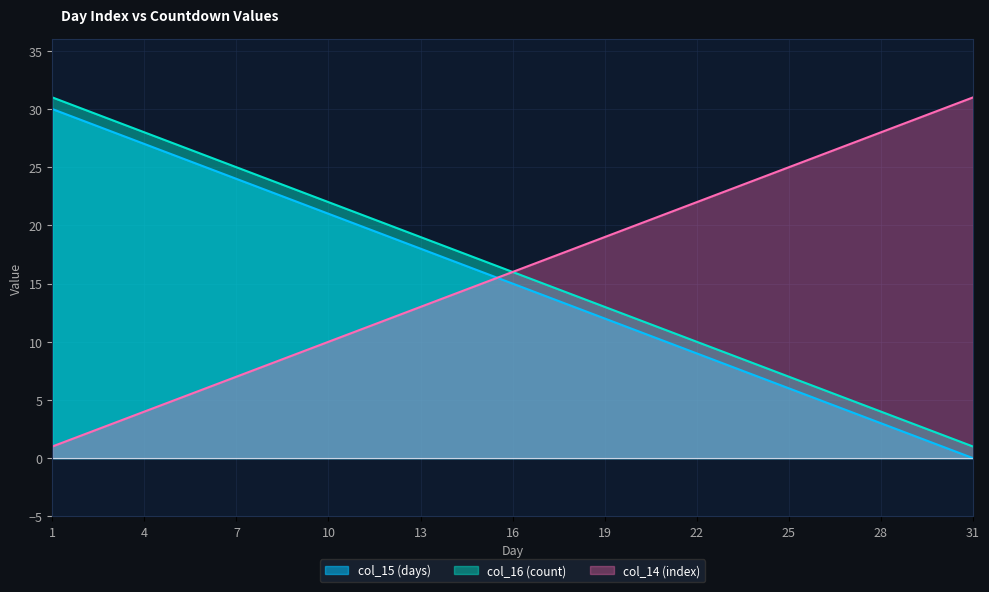

How many lines are shown in the chart?

3